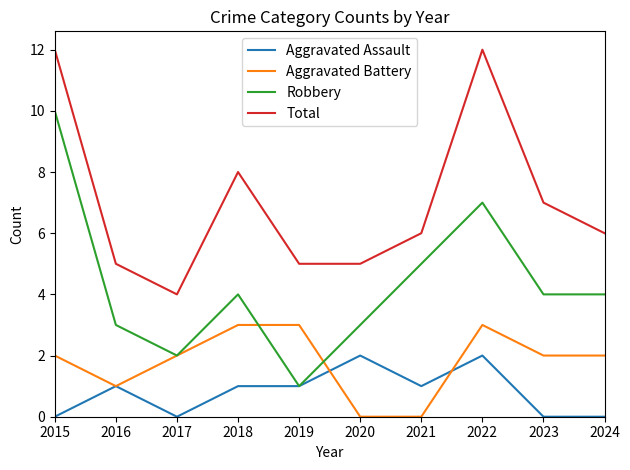

Which series has the largest range (max minus min)?

Robbery